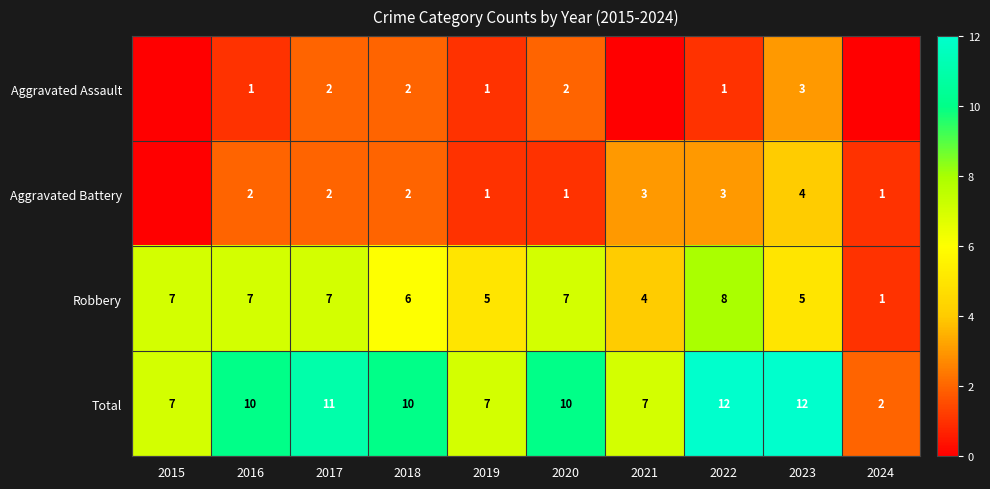

What is the total value across all series at 2022?

24